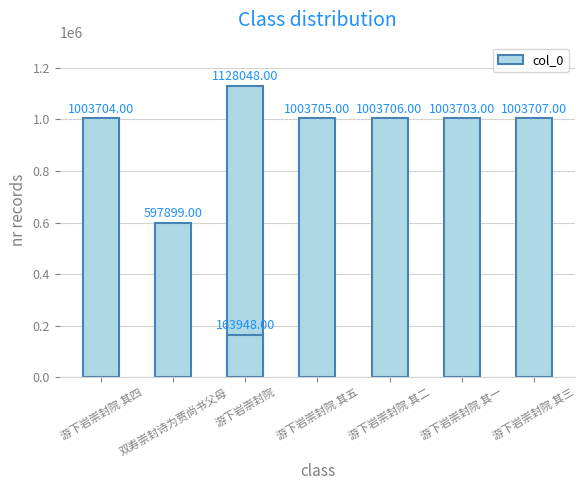

Between 游下岩崇封院 and 游下岩崇封院 其四, which is larger?

游下岩崇封院